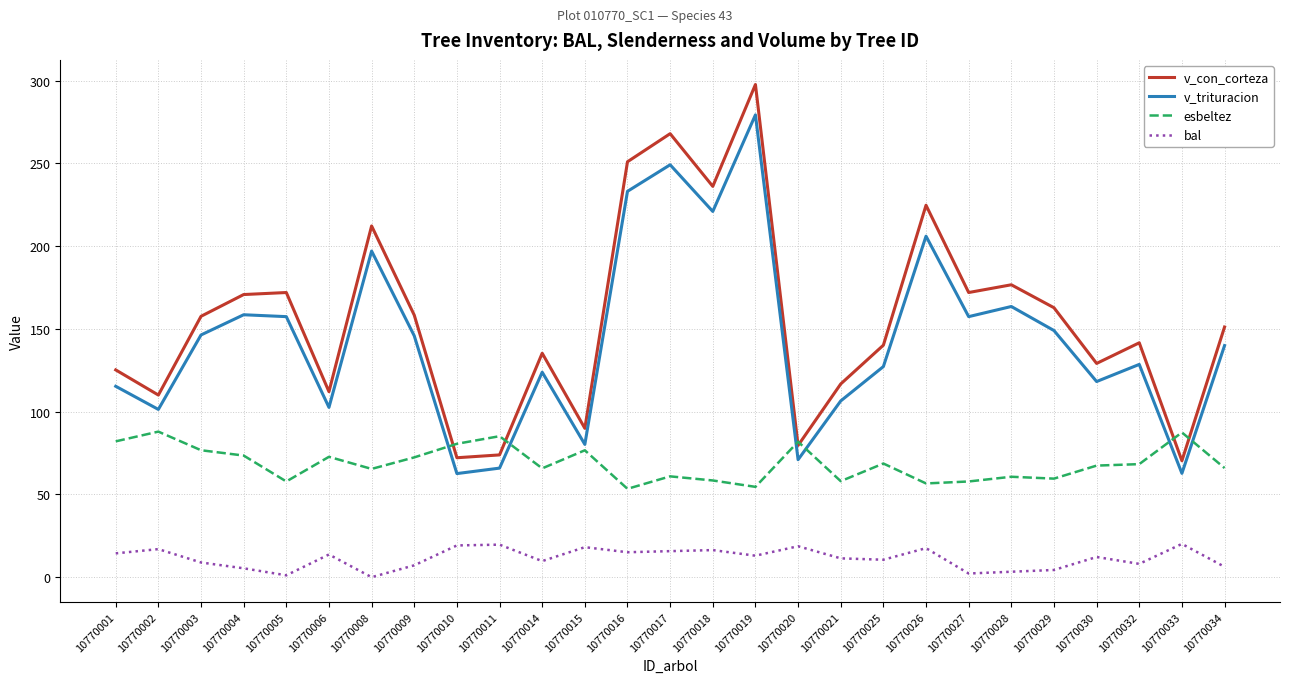

What is the highest value of the esbeltez series?

88.0